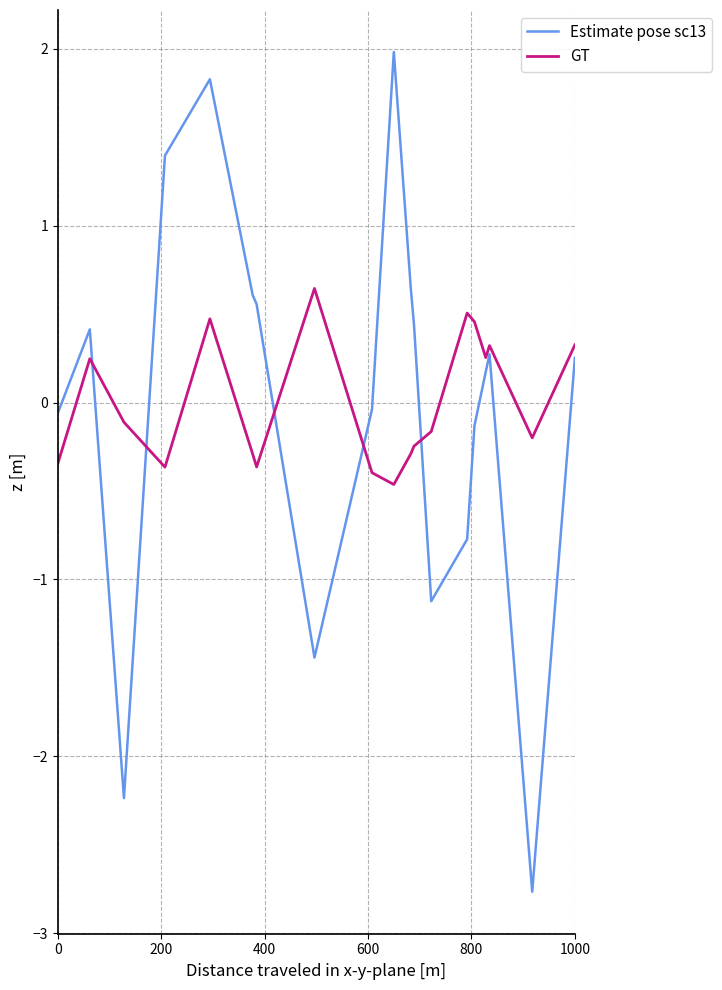

Which series has the widest spread of values?

Estimate pose sc13